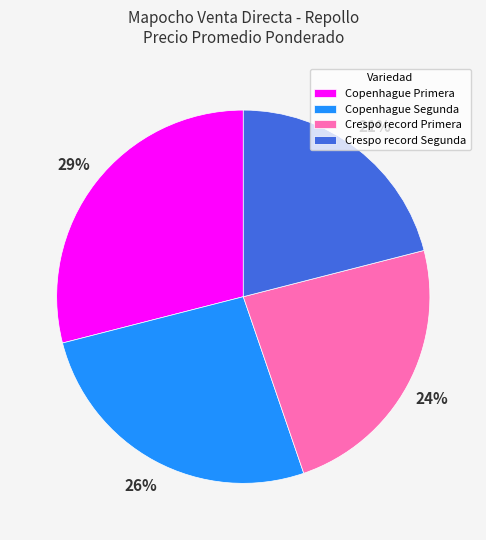

To the nearest percent, what is the combined percentage of Copenhague Primera and Crespo record Primera?

53%